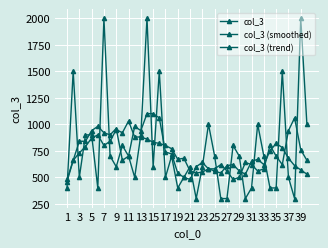

How many lines are shown in the chart?

3